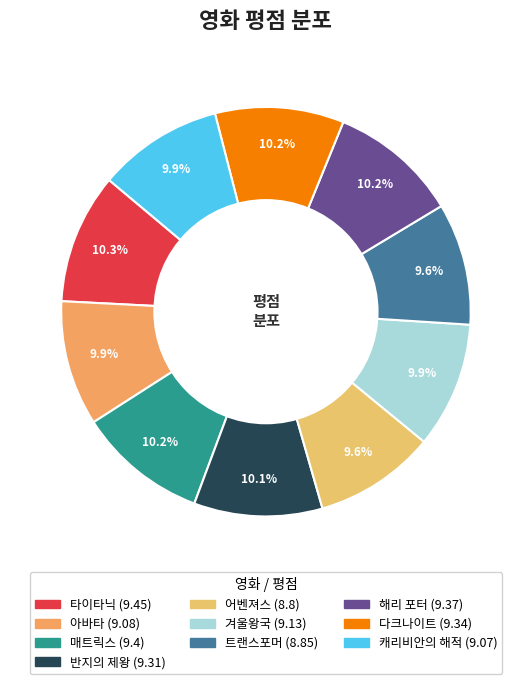

Count the number of slices in the pie.

10